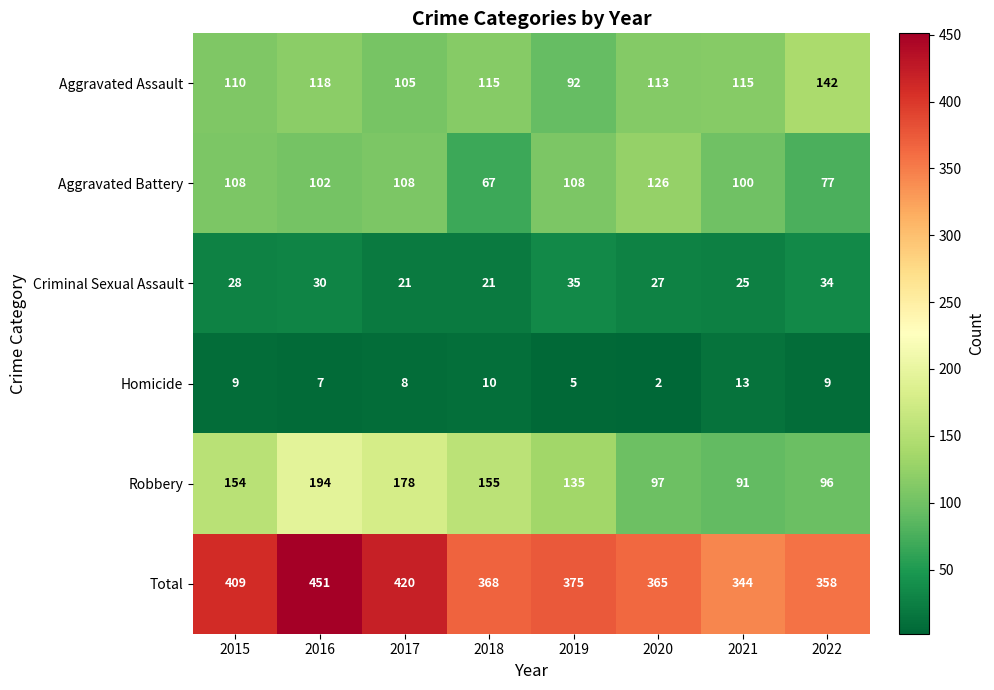

How many series are shown in this chart?

6